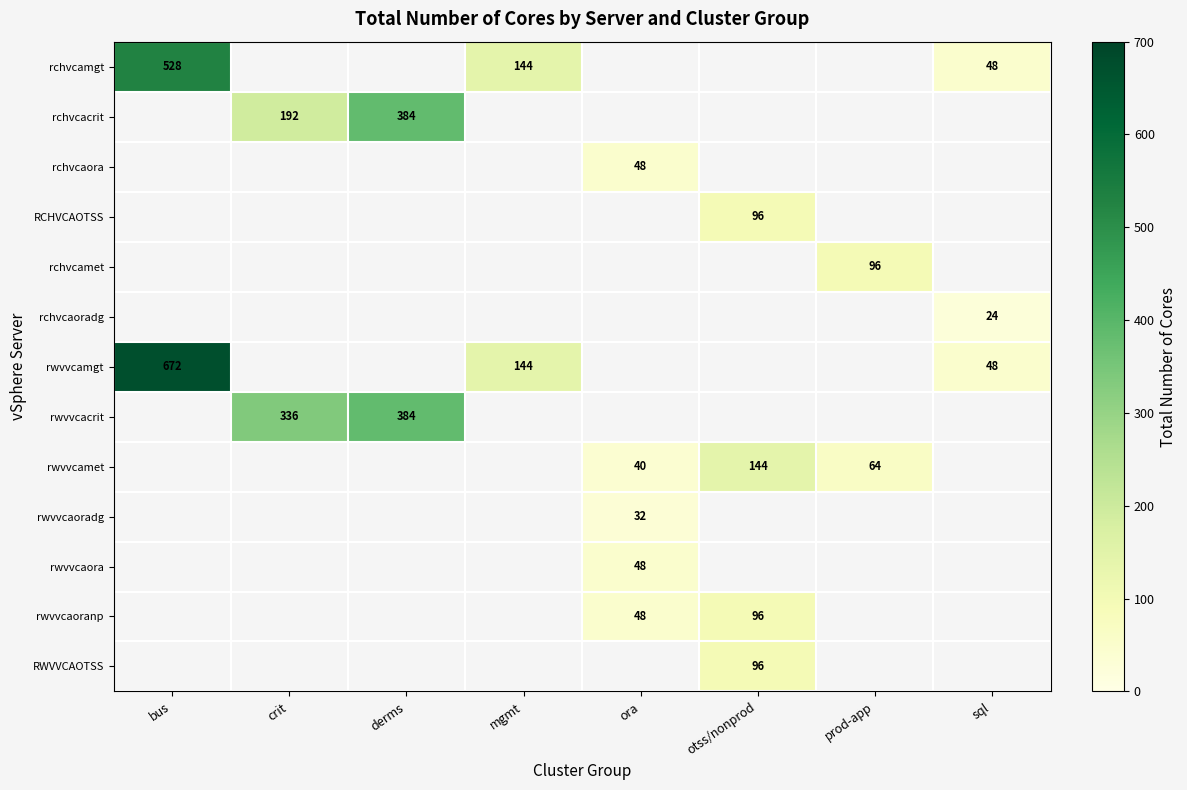

Is the value of rwvvcaora at mgmt greater than the value of RCHVCAOTSS at otss/nonprod?

No